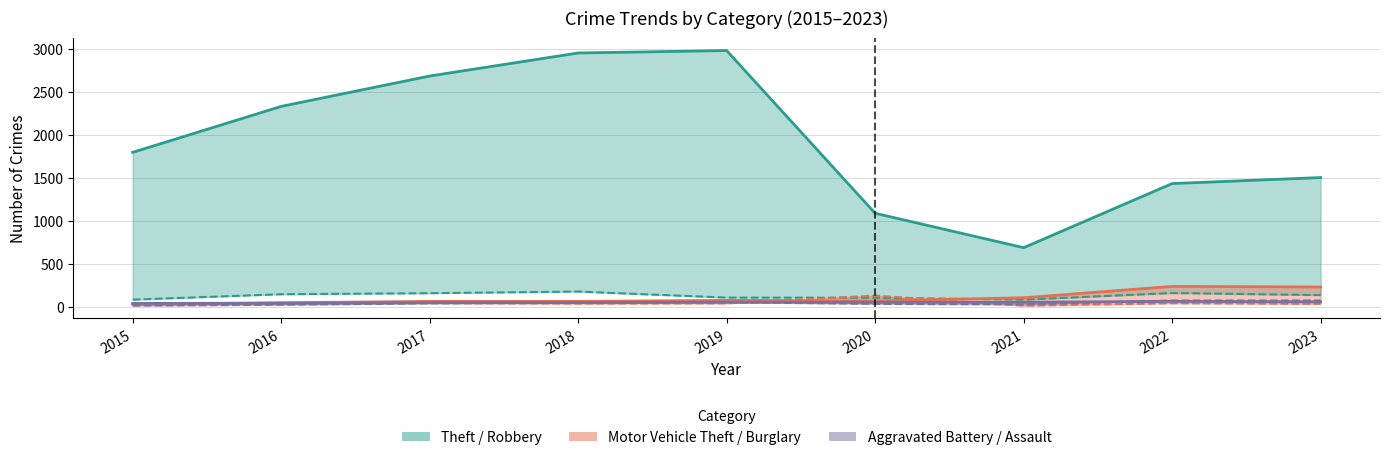

How many data points does each series have?

9